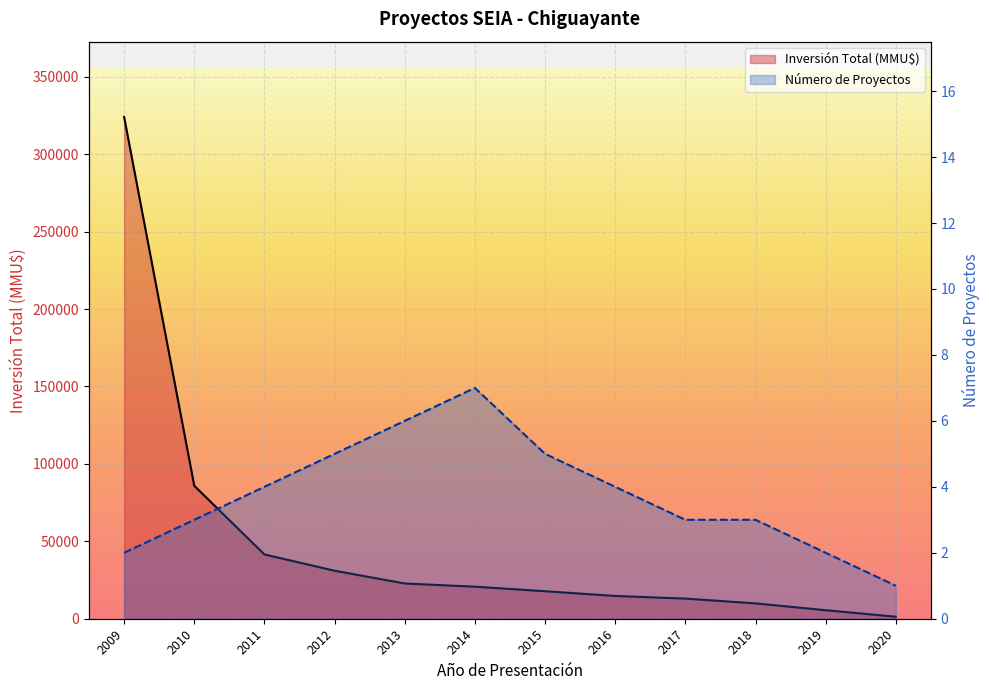

What is the difference between the second highest and minimum values in the Inversión Total (MMU$) series?

84552